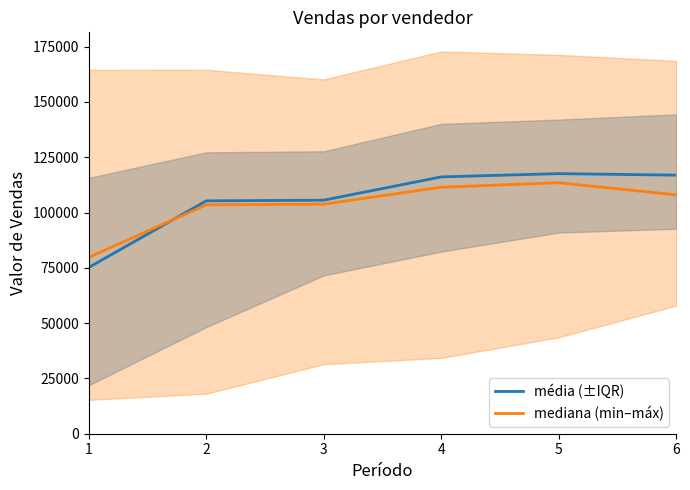

Where is the first local maximum for média (±IQR)?

5